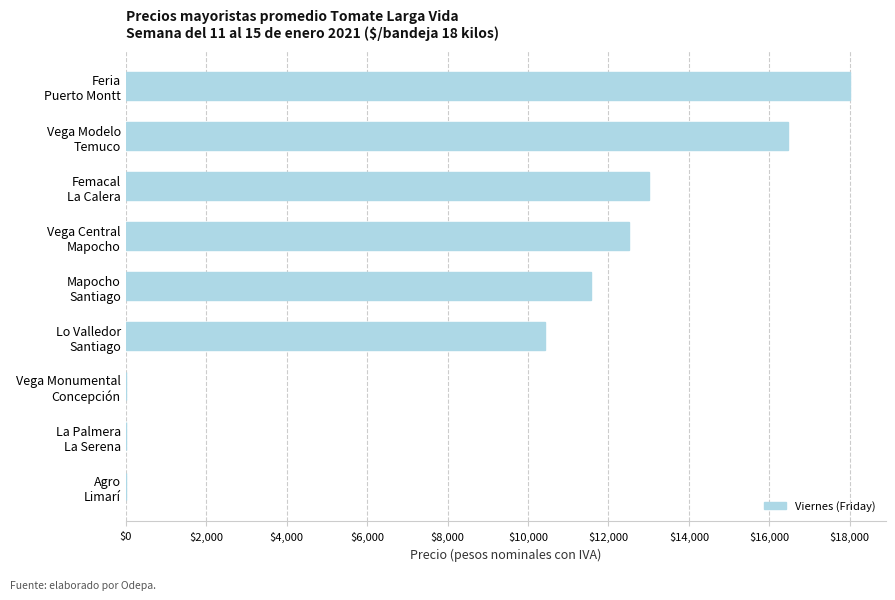

Are the bars horizontal?

Yes